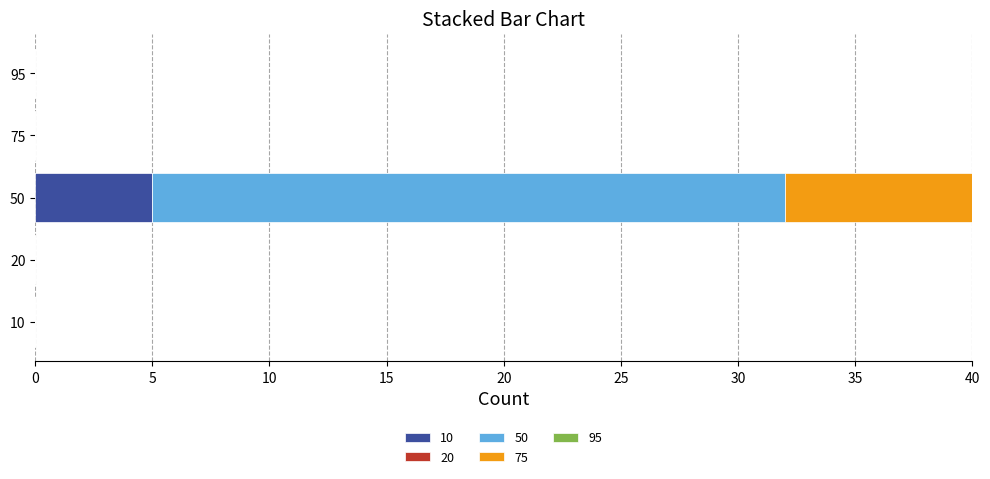

At which category is the sum across all series the highest?

50